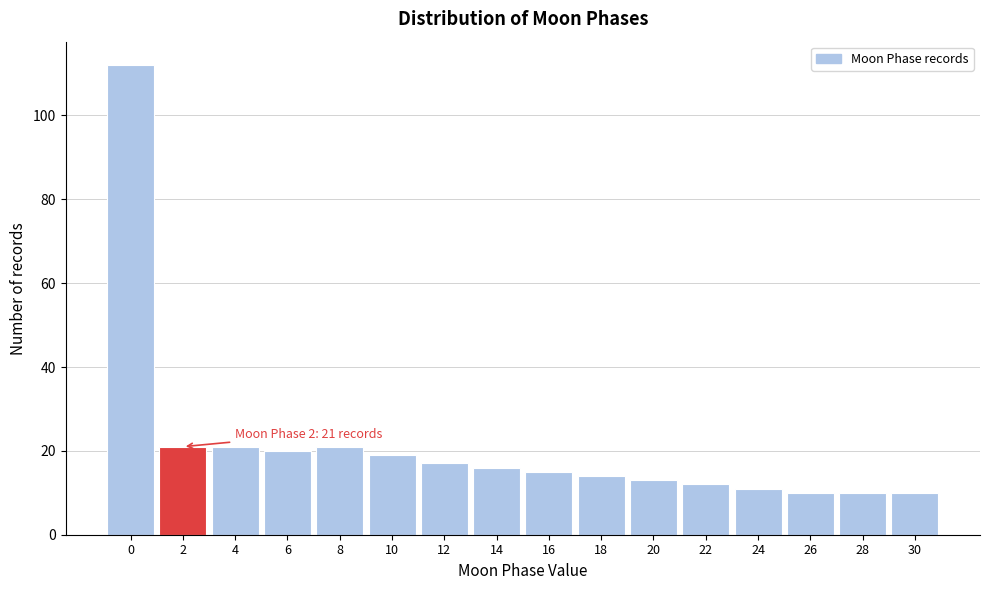

Over which range of the x-axis is the bar tallest?

-1 to 1